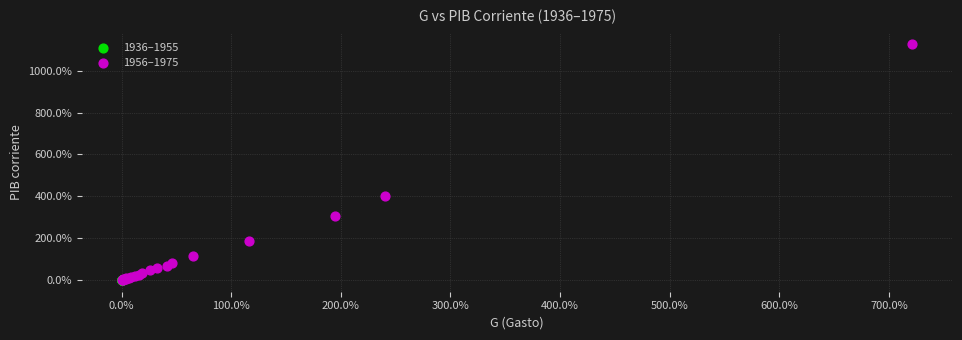

Which series has the widest spread of Y values?

1956–1975